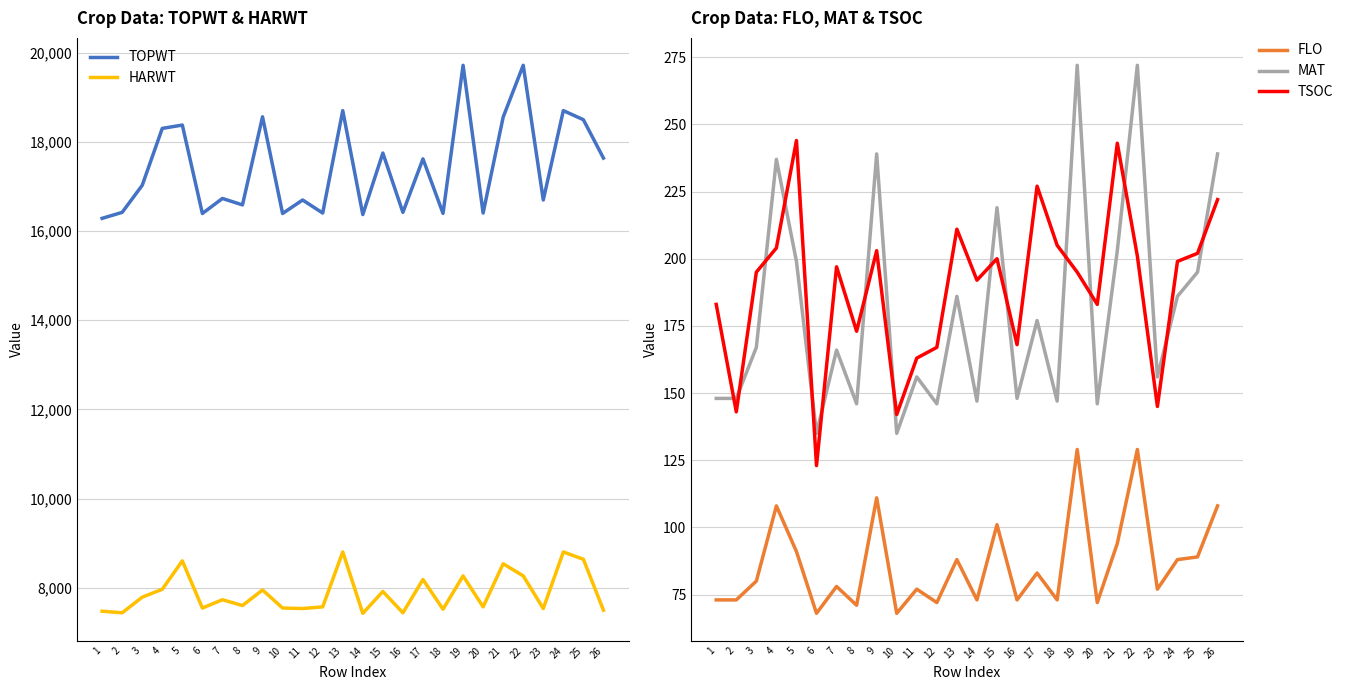

The value of MAT at 3 is 37. True or false?

False